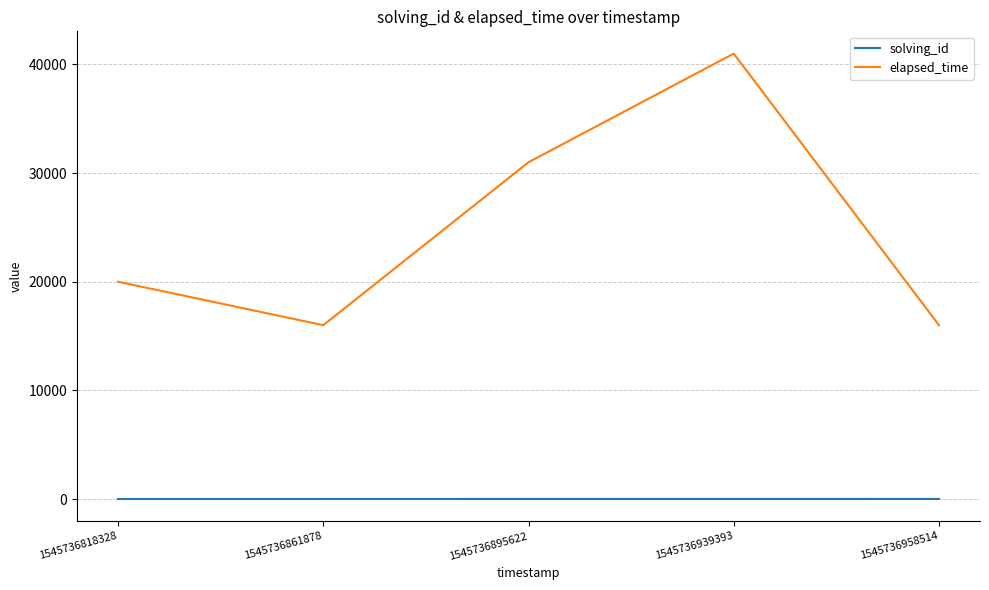

True or false: solving_id and elapsed_time intersect in this chart.

False